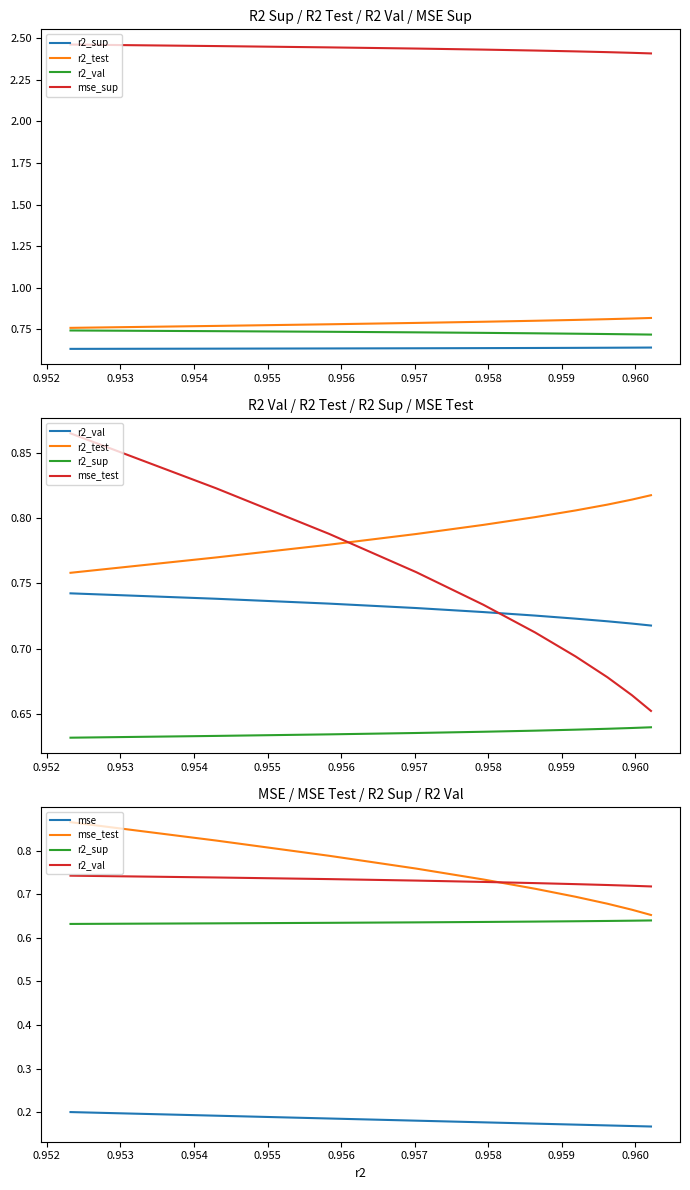

At how many categories does at least one series exceed 1?

10